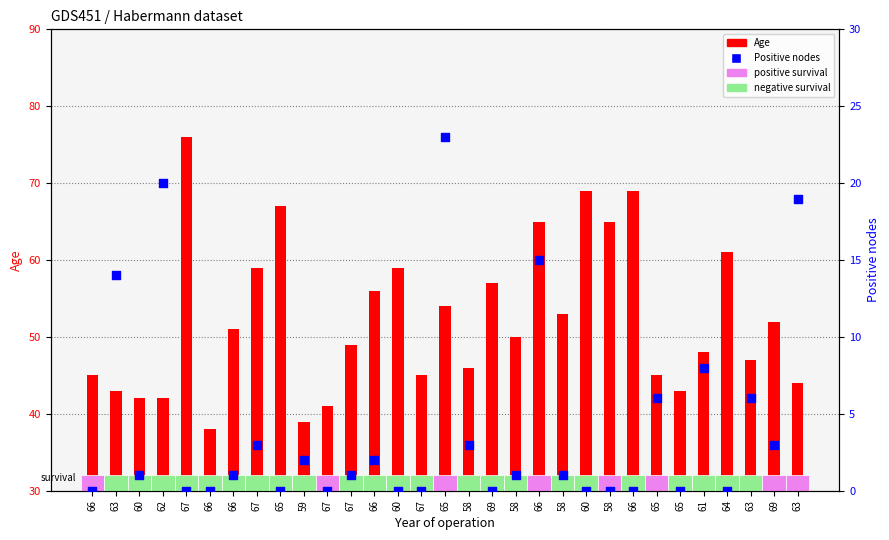

Is the value of Age at 65 greater than the value of Positive nodes at 67?

Yes